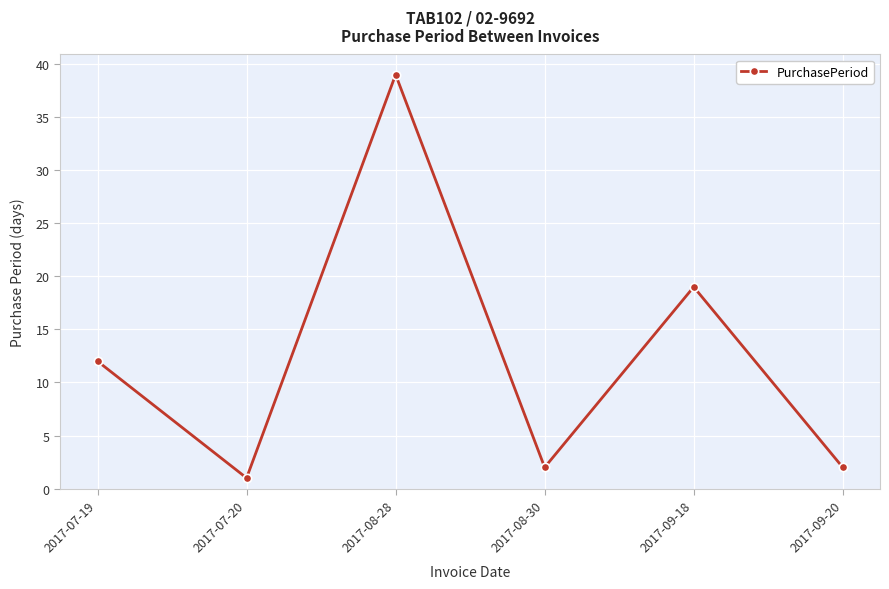

The chart shows a value of 19 at 2017-09-18. True or false?

True